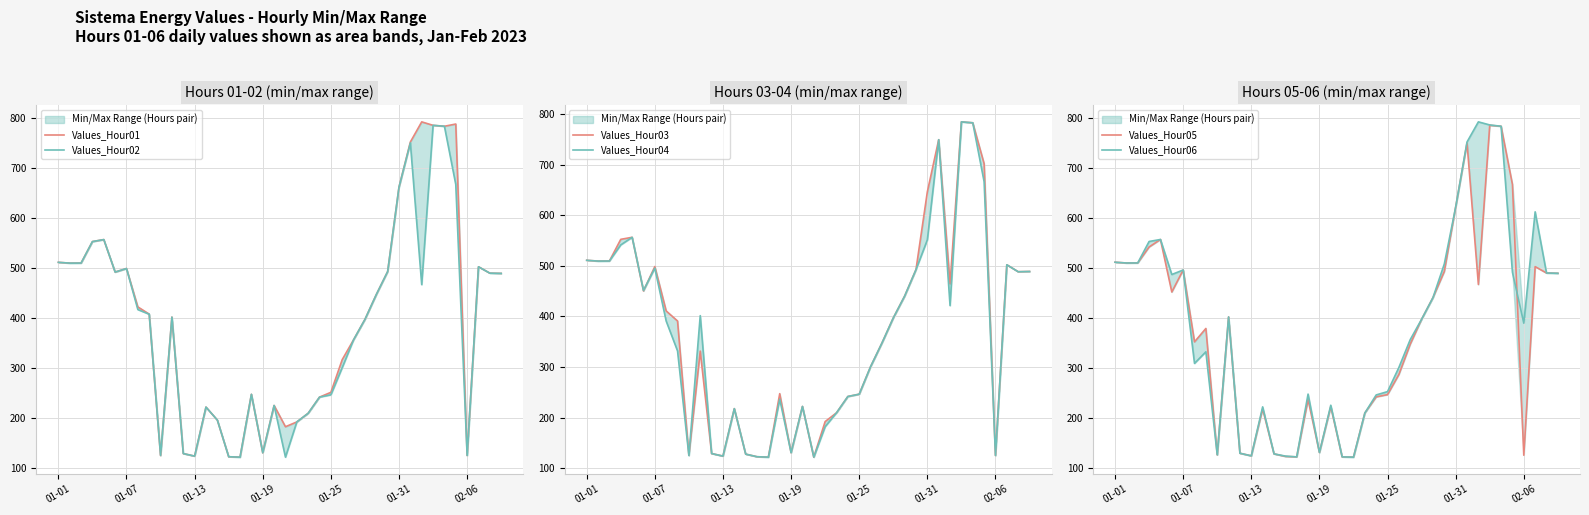

What position from the right is 9?

31